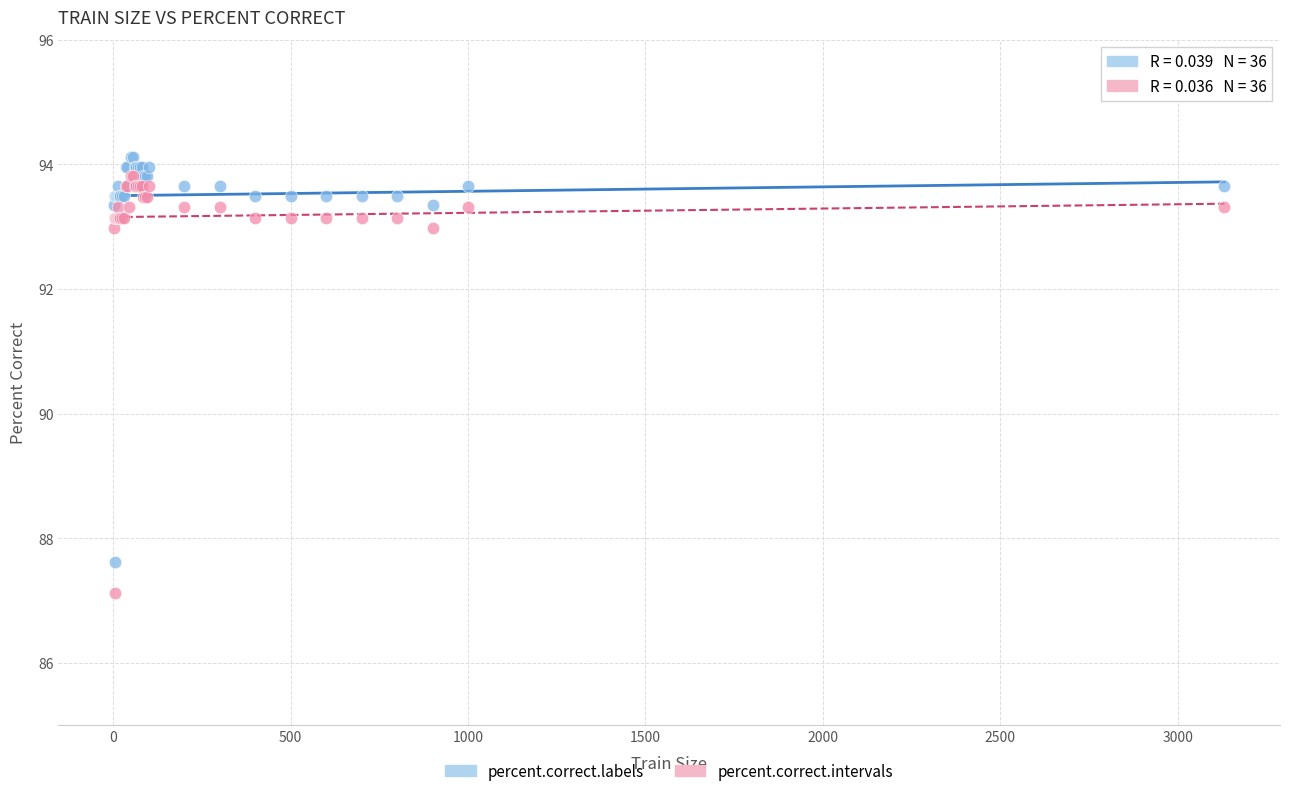

Which series contains the highest Y value?

percent.correct.labels